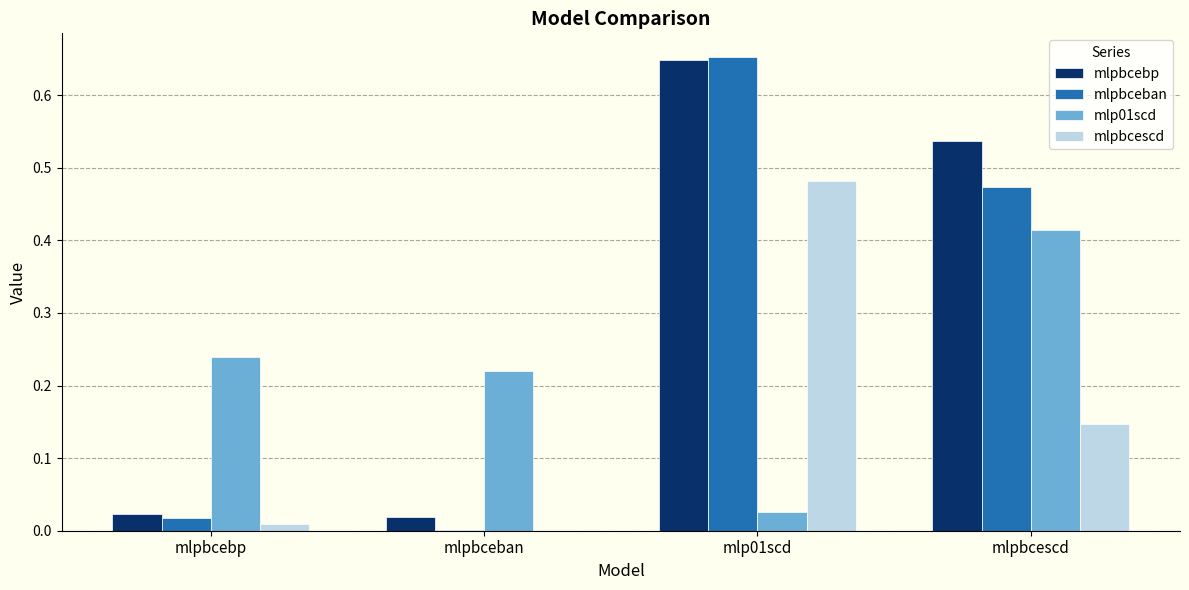

Which label corresponds to the largest value in the chart?

mlp01scd